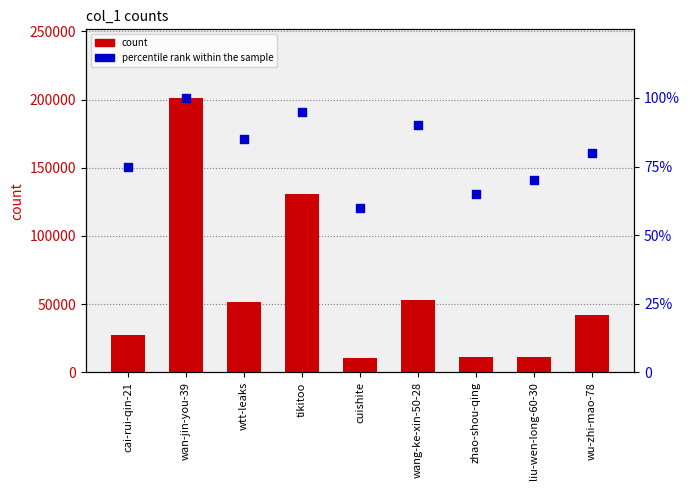

Which series contains the lowest Y value?

percentile rank within the sample